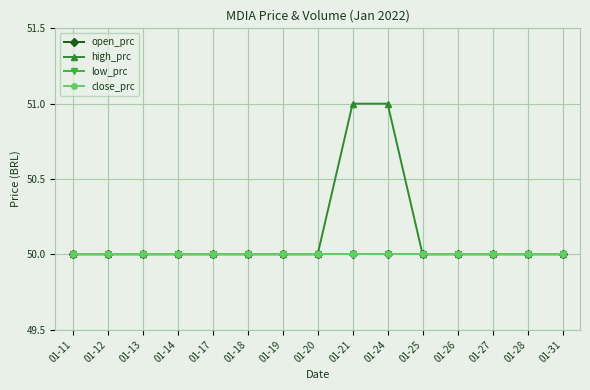

What is the sum of all high_prc values?

752